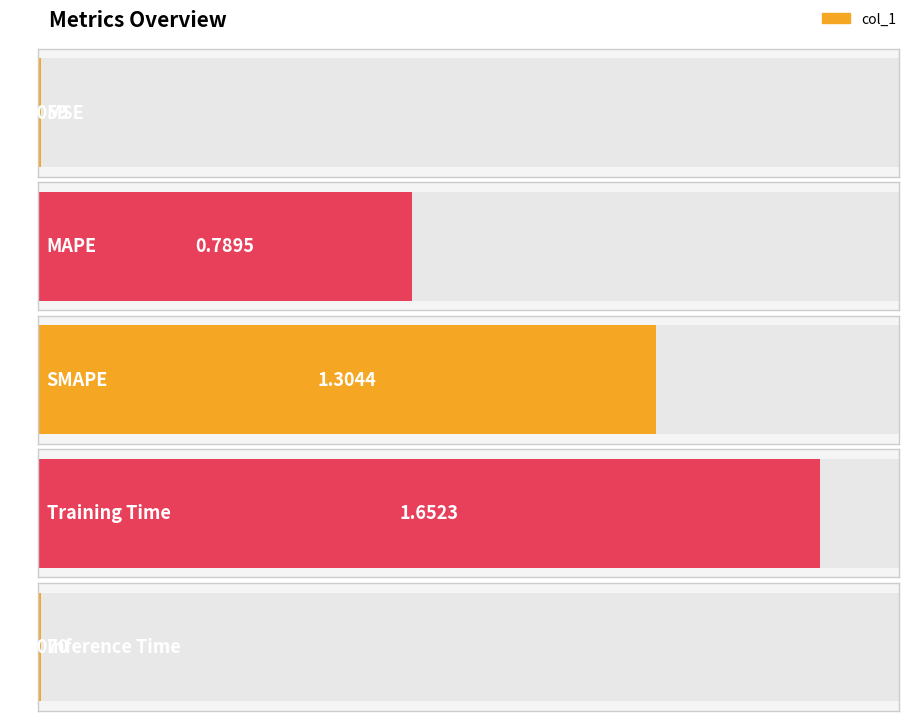

List the labels in order of value, smallest first.

MSE, Inference Time, MAPE, SMAPE, Training Time